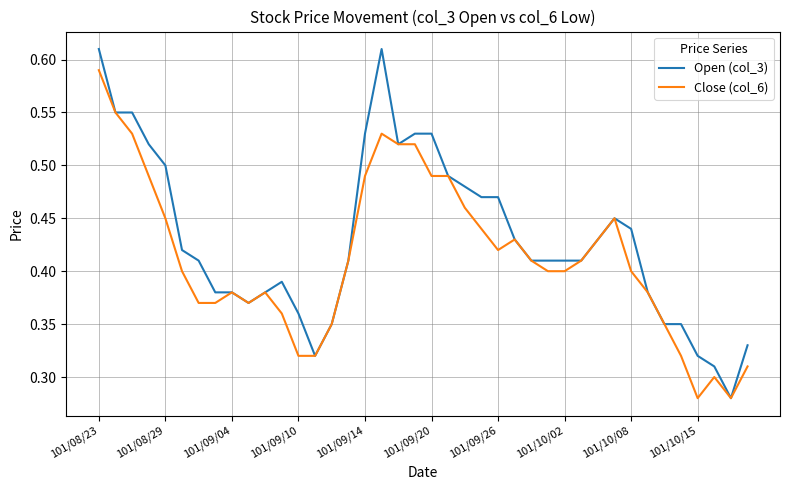

Which series has the largest total across all categories?

Open (col_3)